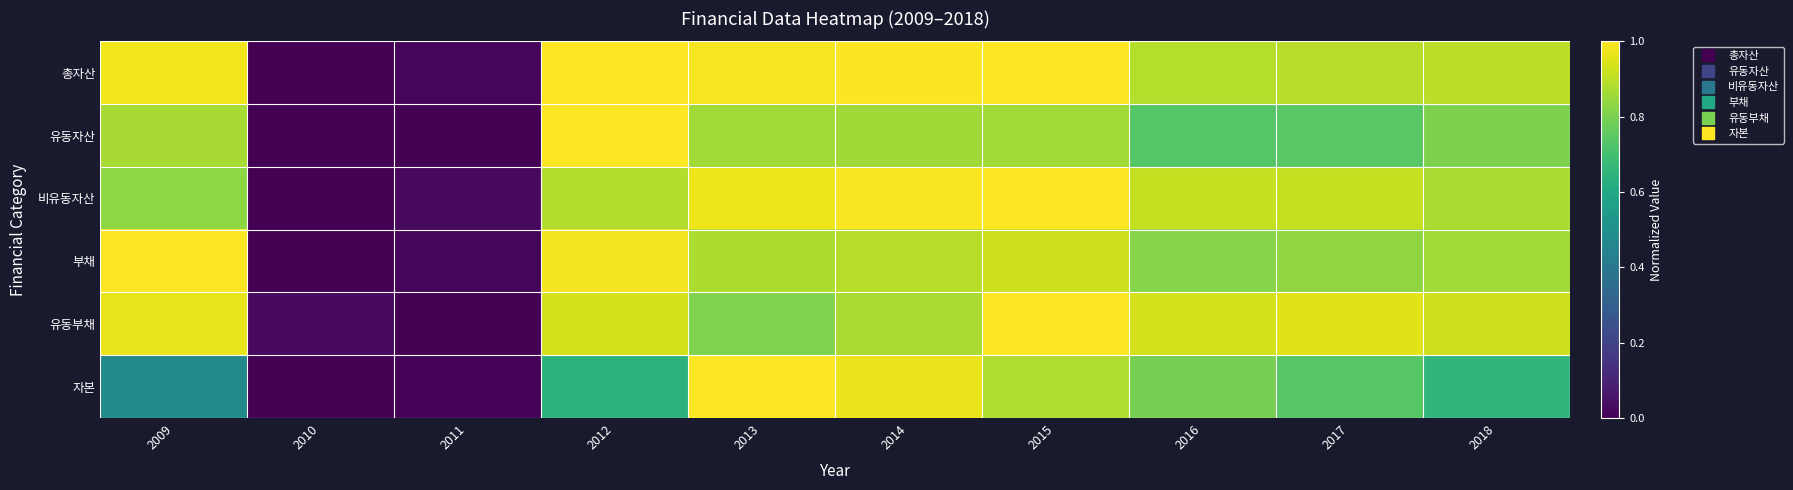

What is the difference between the highest and lowest values at 2017?

0.2